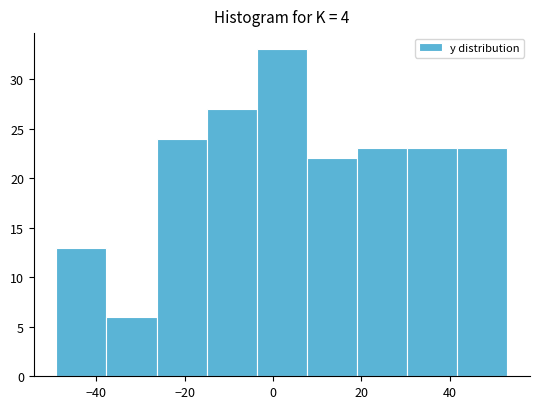

Reading left to right, transcribe this chart: for each bar, give the range it covers on the x-axis and its height. Neither the bar edges nor the heights are printed on the chart, so give them approximately, as read against the axes.

-48 to -38: 13
-38 to -26: 6
-26 to -14: 24
-14 to -4: 27
-4 to 8: 33
8 to 20: 22
20 to 30: 23
30 to 42: 23
42 to 54: 23